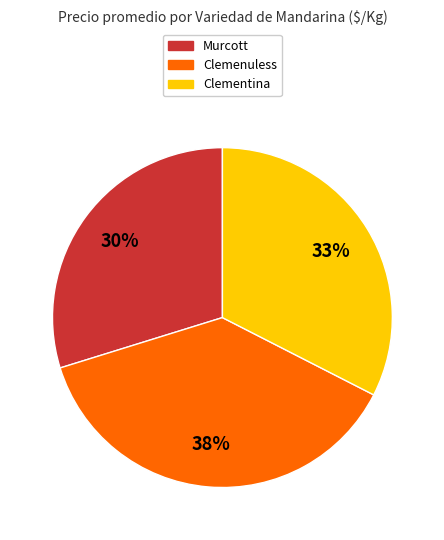

Count the number of slices in the pie.

3